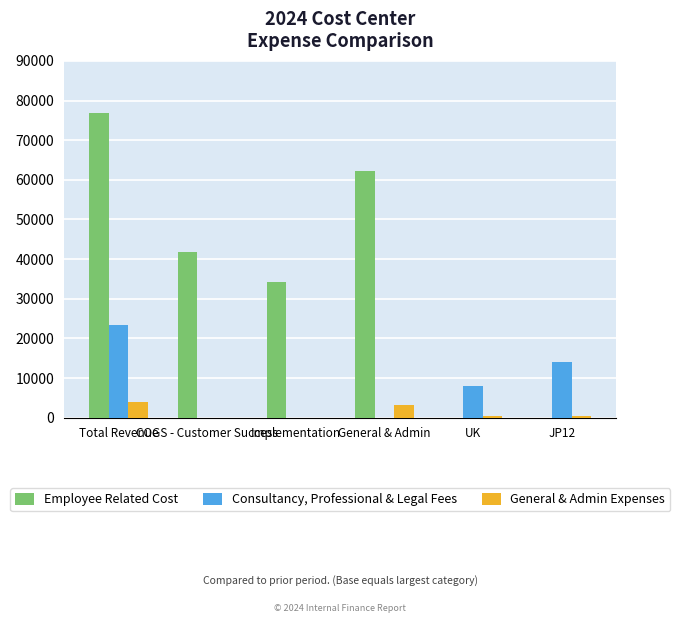

What is the maximum value for Consultancy, Professional & Legal Fees?

23311.7